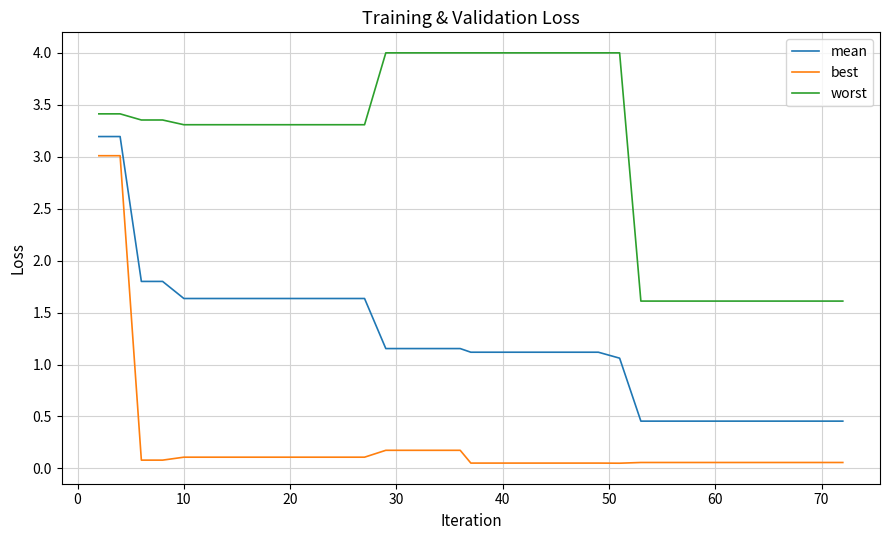

True or false: worst and best cross at least once.

False